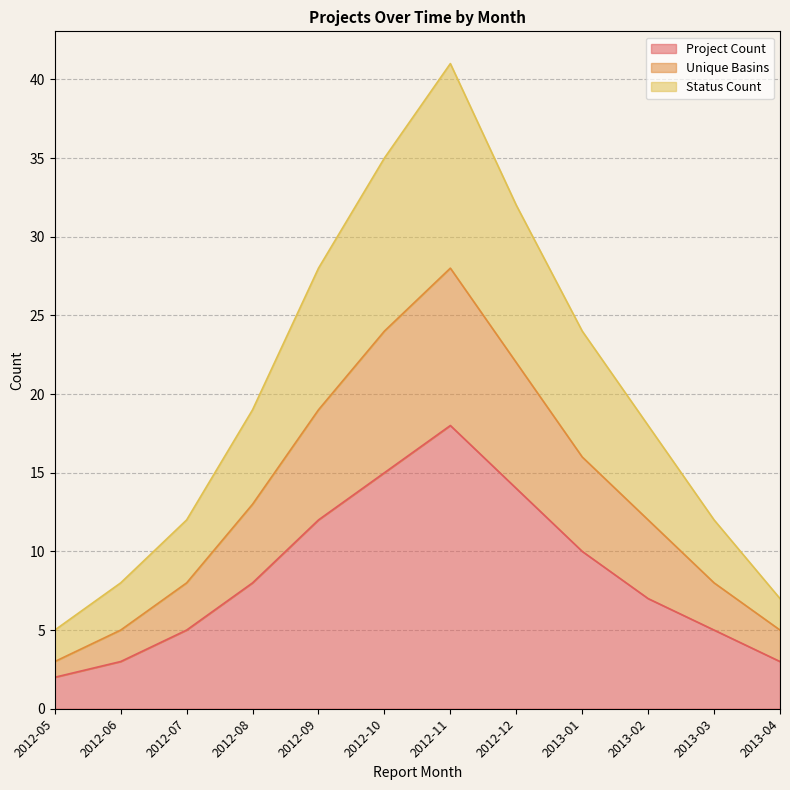

What is the minimum value for Project Count?

2